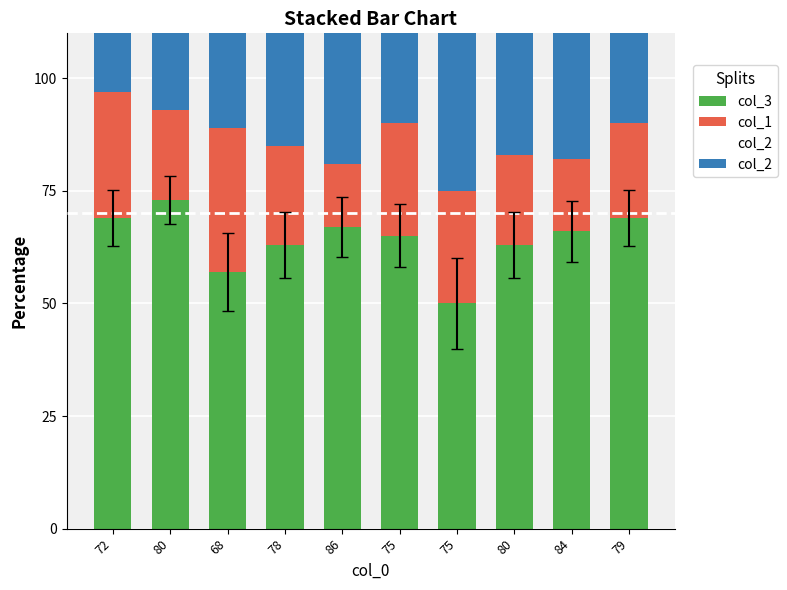

Which series has the largest total across all categories?

col_3